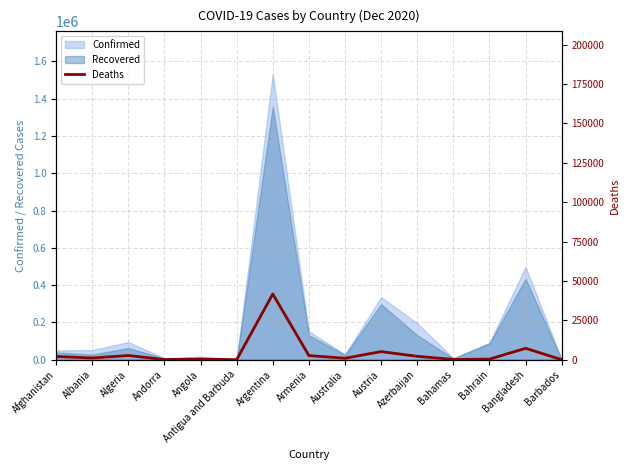

Between Austria and Afghanistan, which is larger?

Austria